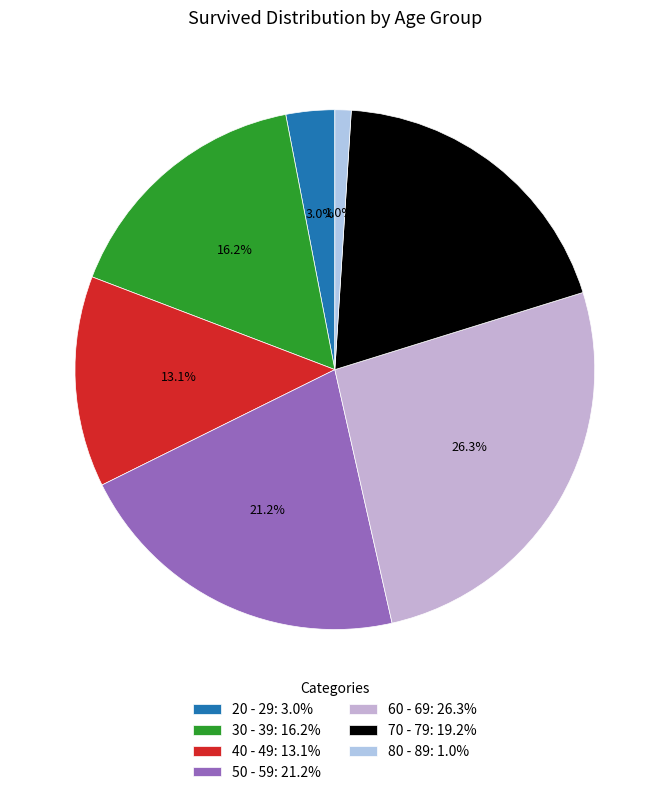

Count the number of slices in the pie.

7